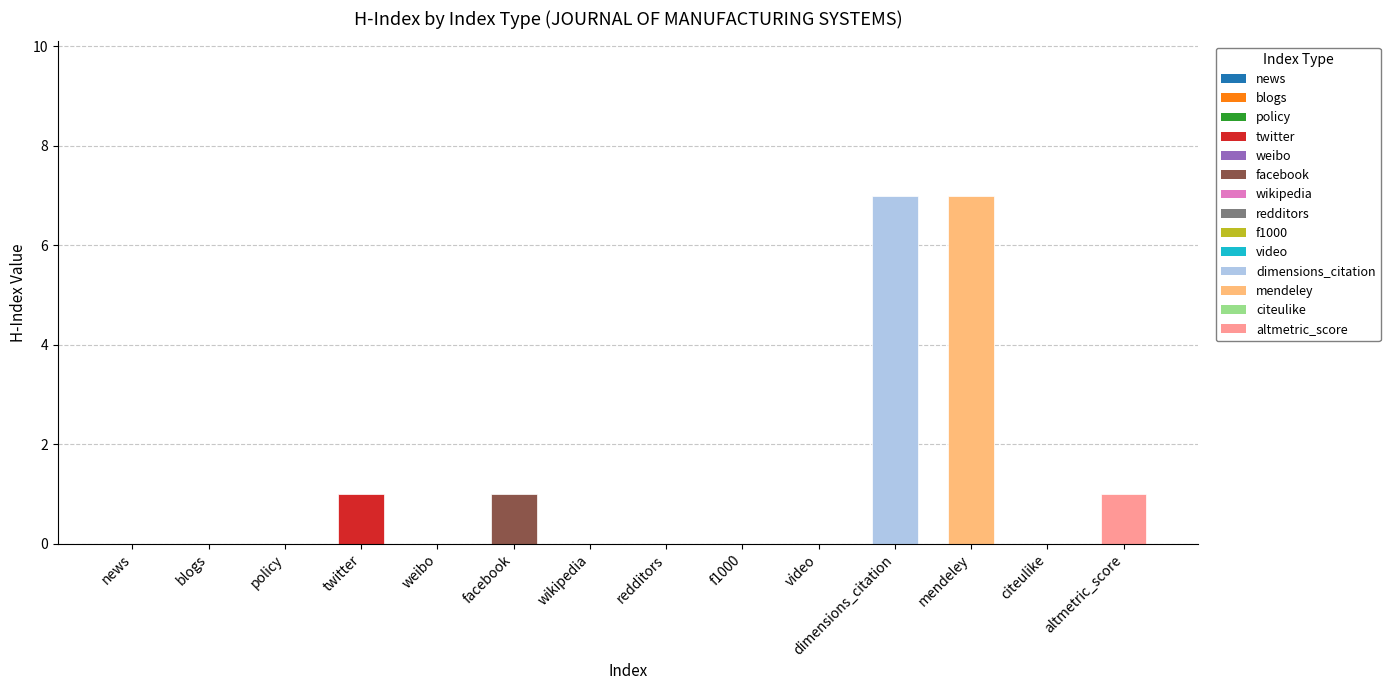

Reading left to right, what are all the values shown in this chart?

0	0	0	1	0	1	0	0	0	0	7	7	0	1